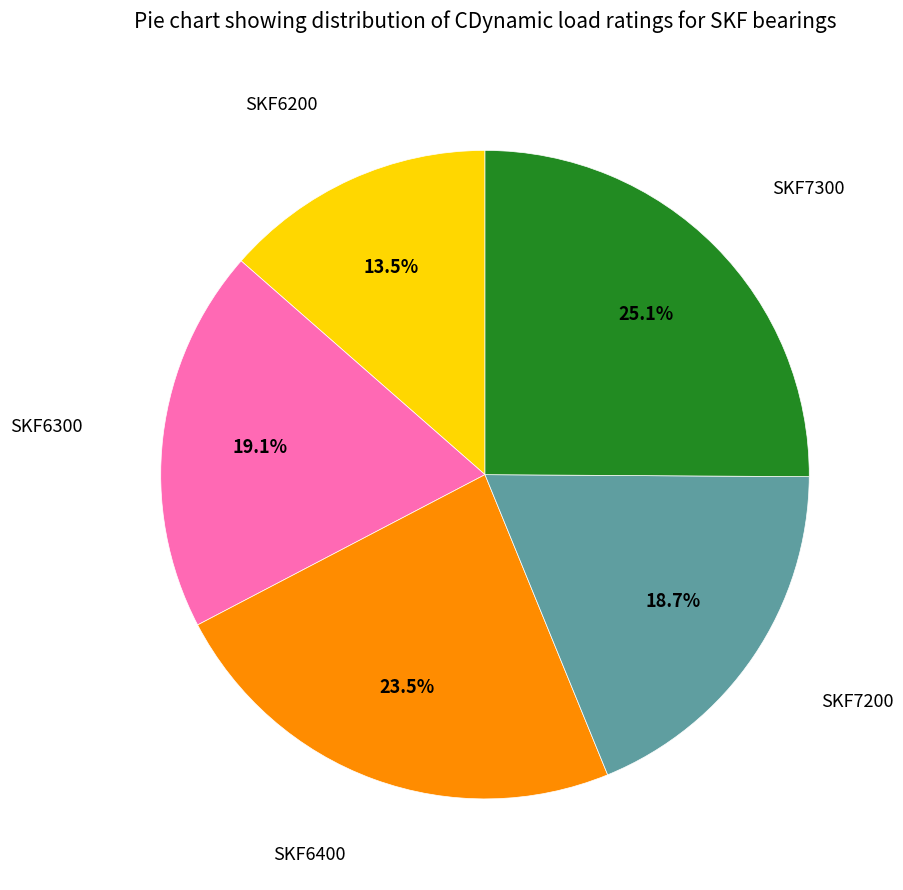

Is there any slice that represents more than half of the pie?

No